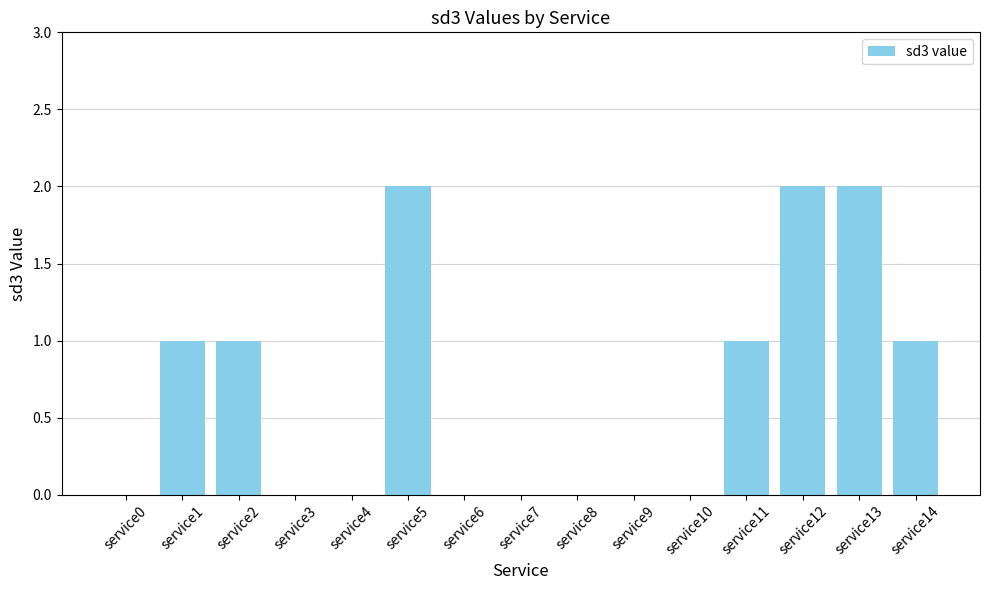

Count the number of data series in this chart.

1